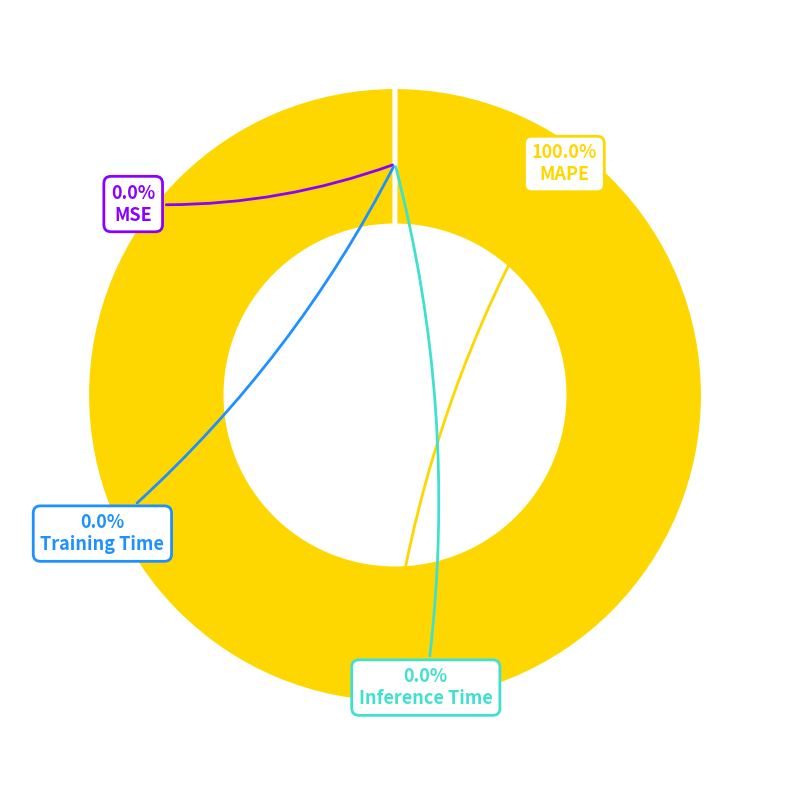

What is the largest slice in the pie chart?

MAPE